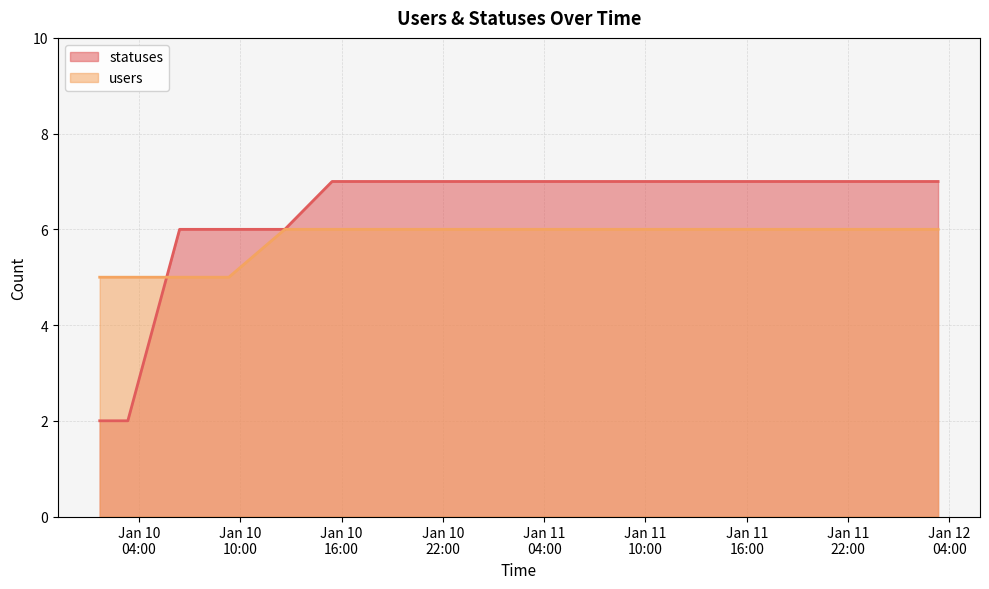

What is the difference between the highest and lowest values at 2023-01-10 06:24?

1